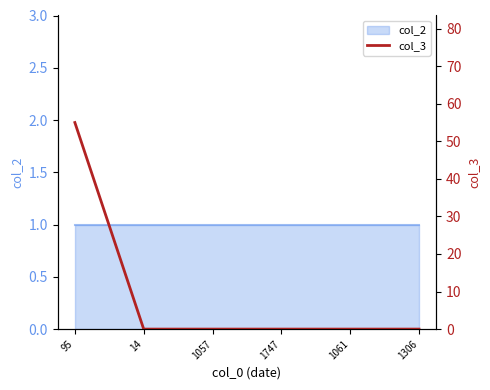

Reading left to right, what are all the values shown in this chart?

95=55	14=0	1057=0	1747=0	1061=0	1306=0